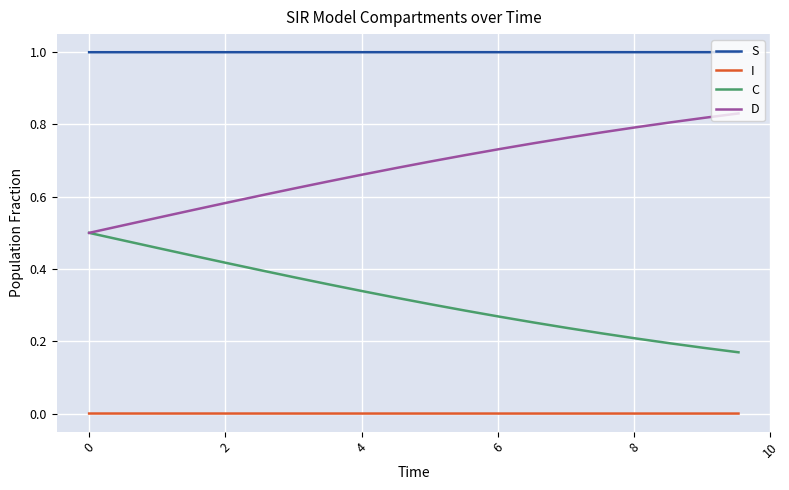

True or false: S and D intersect in this chart.

False